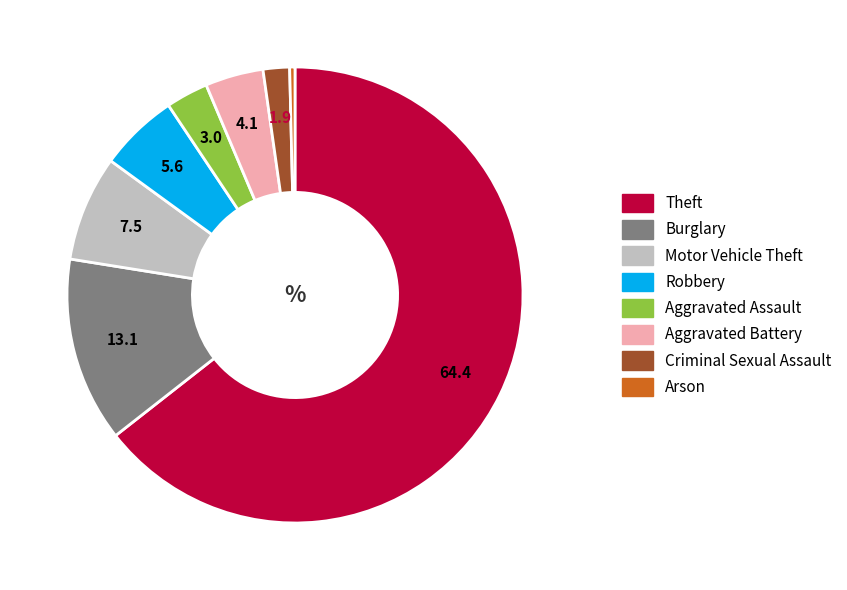

Which has a higher value, Robbery or Theft?

Theft